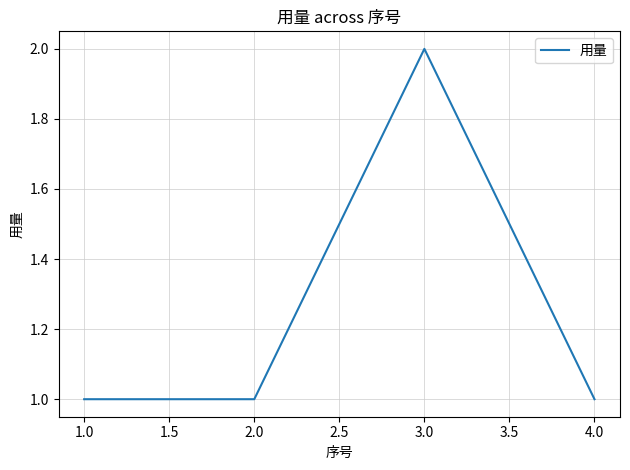

How many distinct data groups are displayed?

1